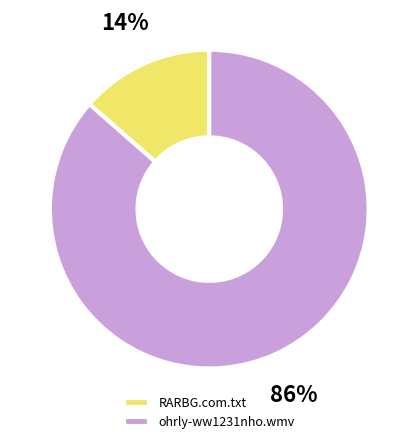

What percentage is the RARBG.com.txt slice, to the nearest percent?

14%